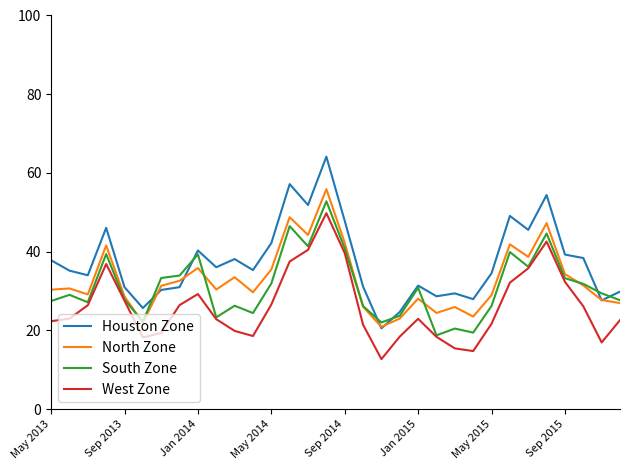

True or false: West Zone and Houston Zone cross at least once.

False